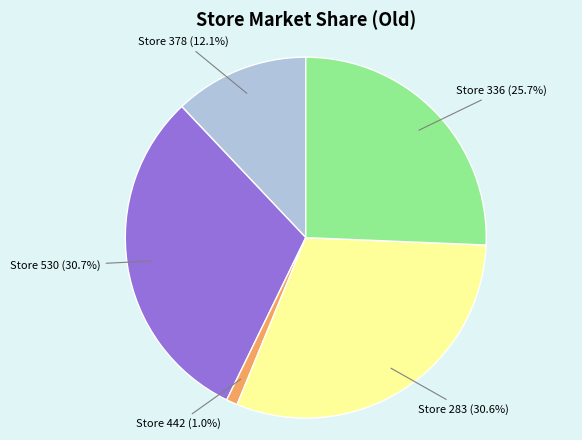

To the nearest percent, what is the average slice percentage?

20%